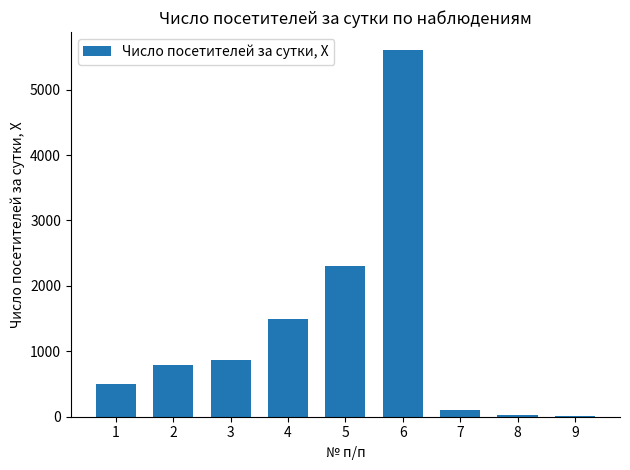

What is the sum of all values?

11685